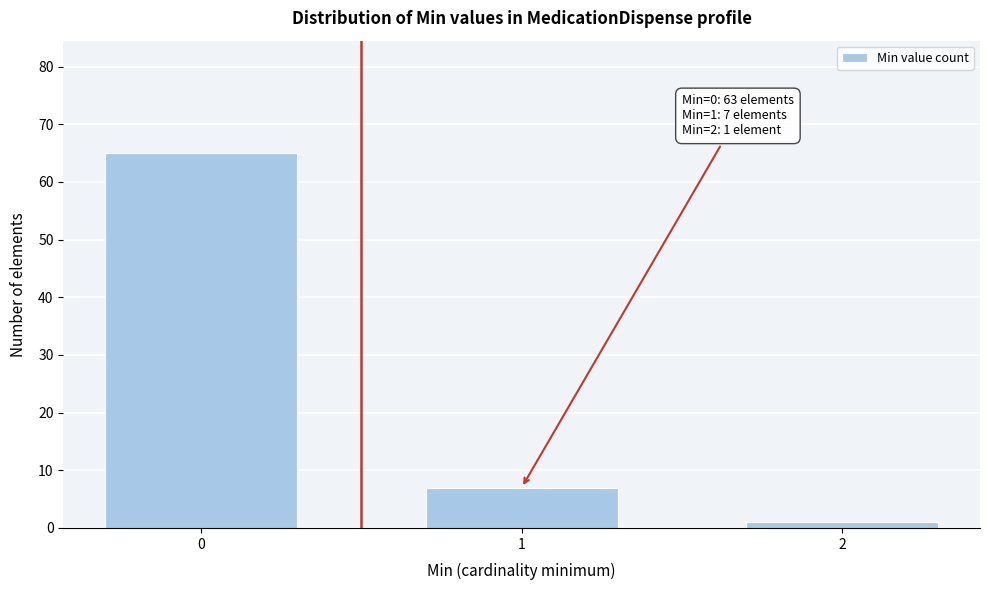

Reading right to left, transcribe all the data shown in this chart.

1	7	65